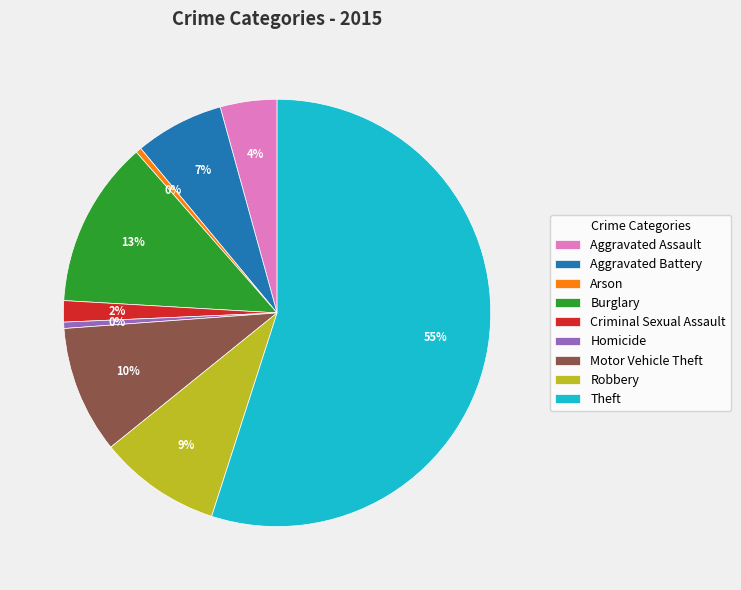

Does Theft account for over 50% of the chart?

Yes